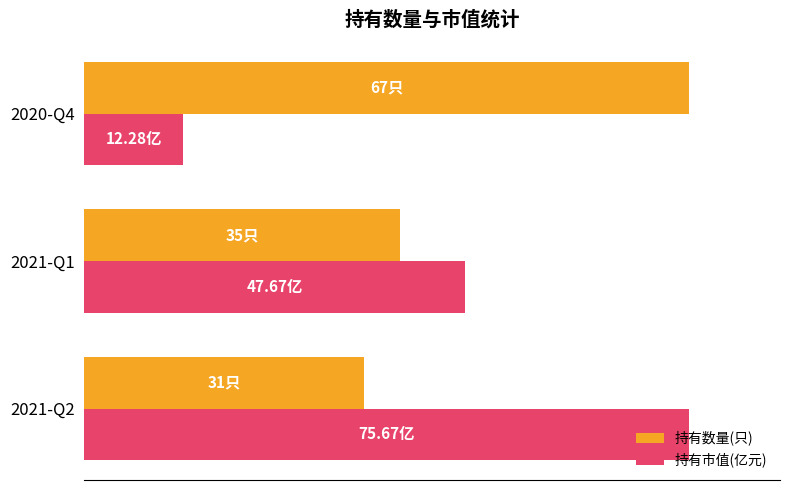

What are all the series names shown in the legend?

持有数量(只), 持有市值(亿元)